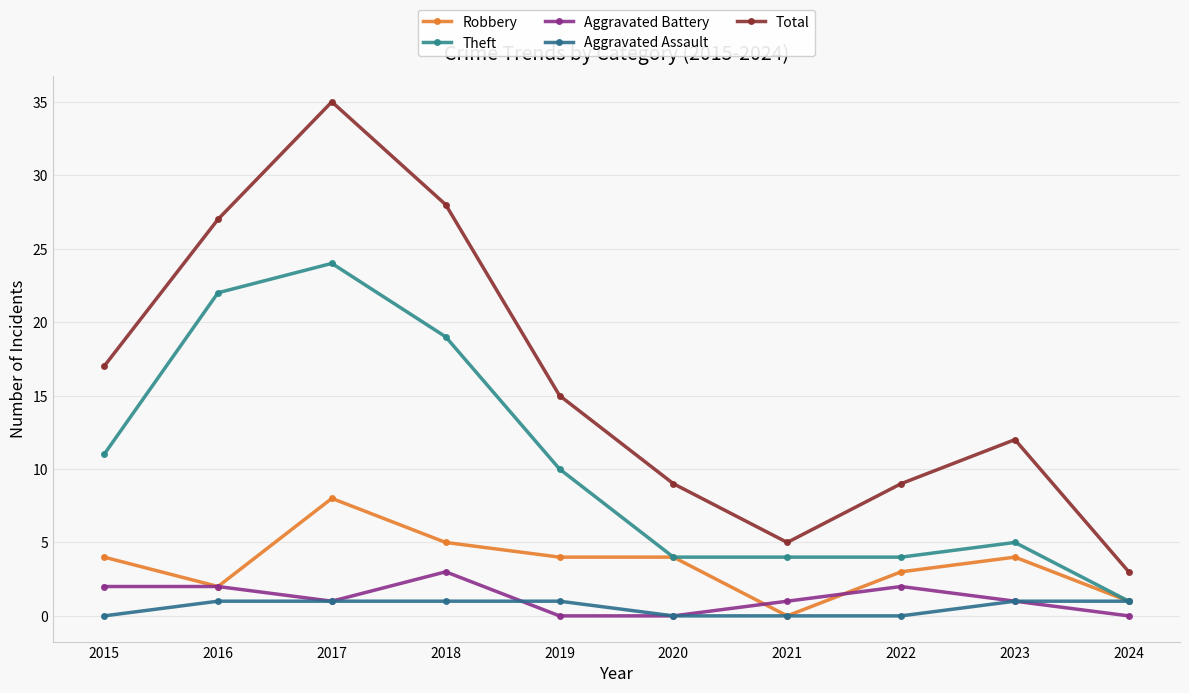

Which series changed the most between 2016 and 2021?

Total